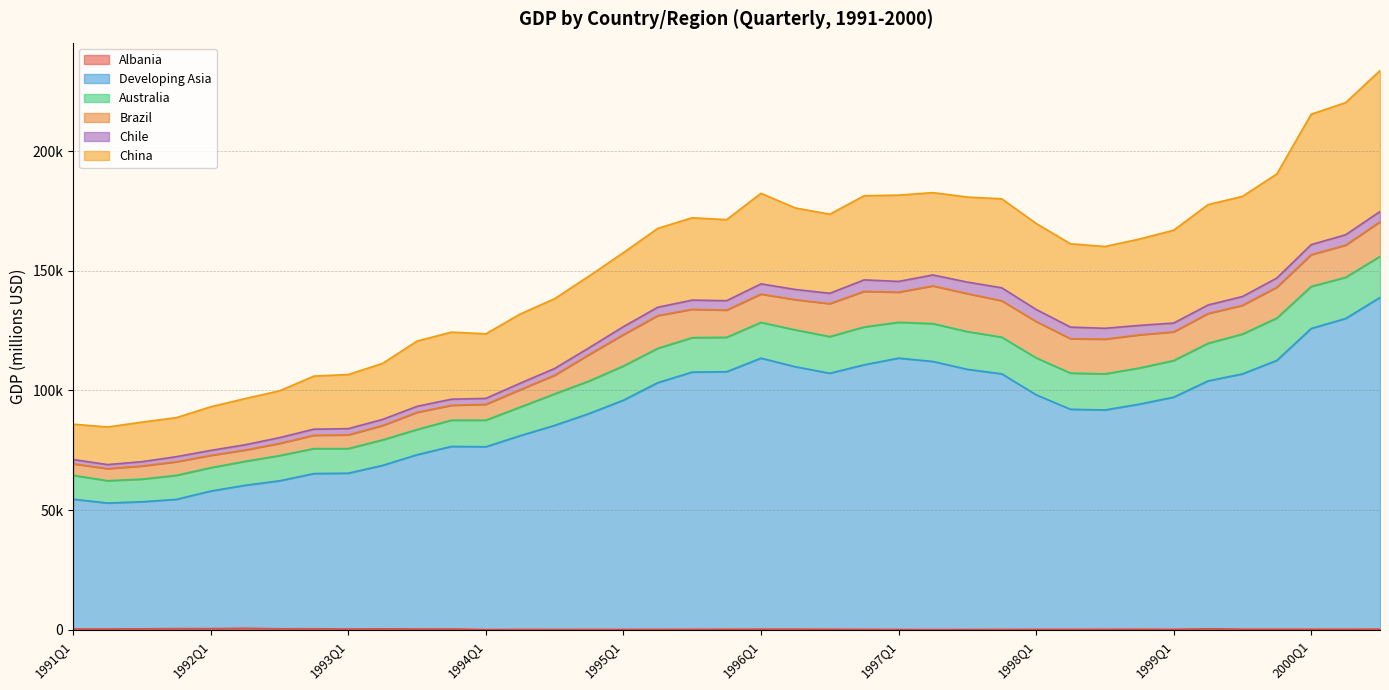

Which series has the largest range (max minus min)?

Developing Asia